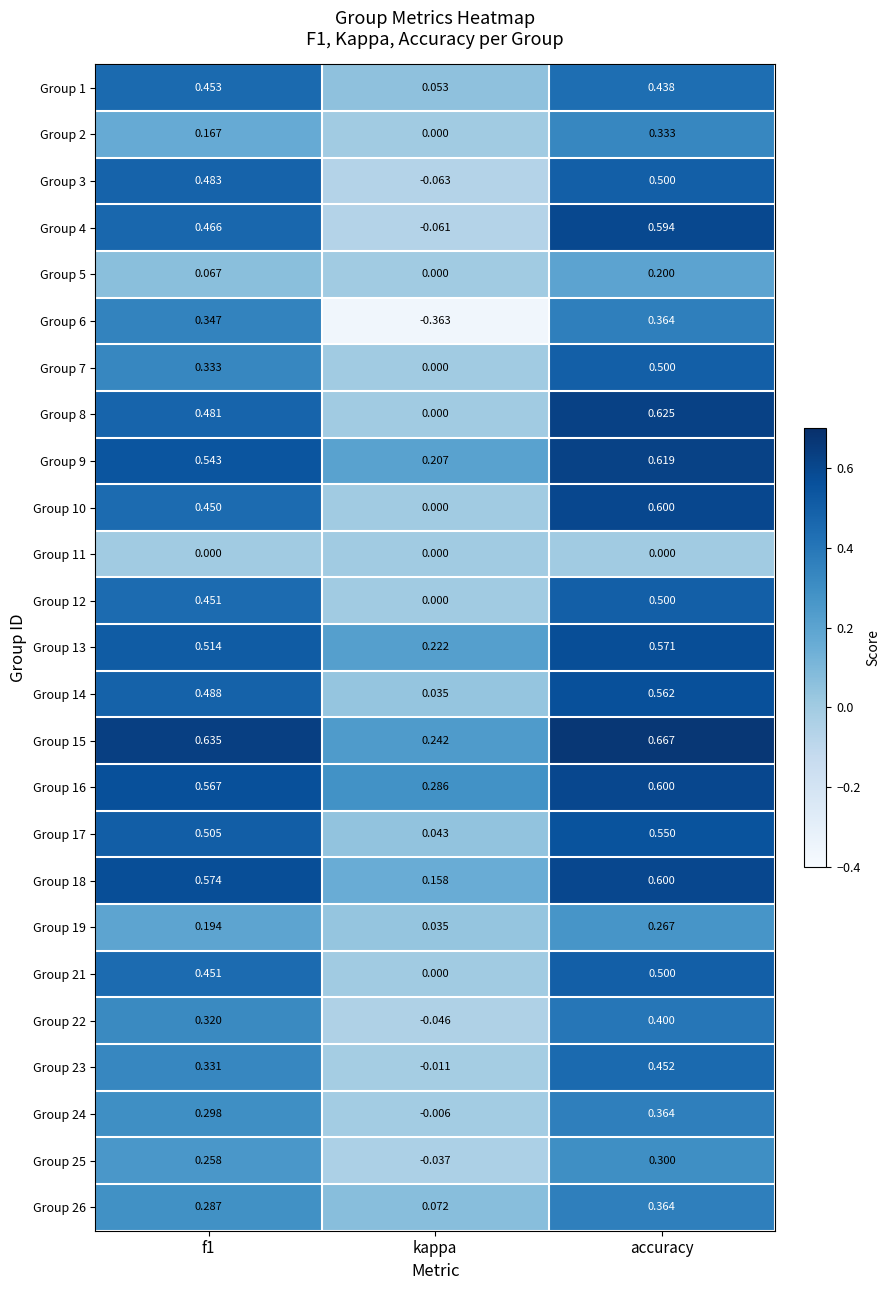

Where is Group 24 nearest to the value 0?

kappa